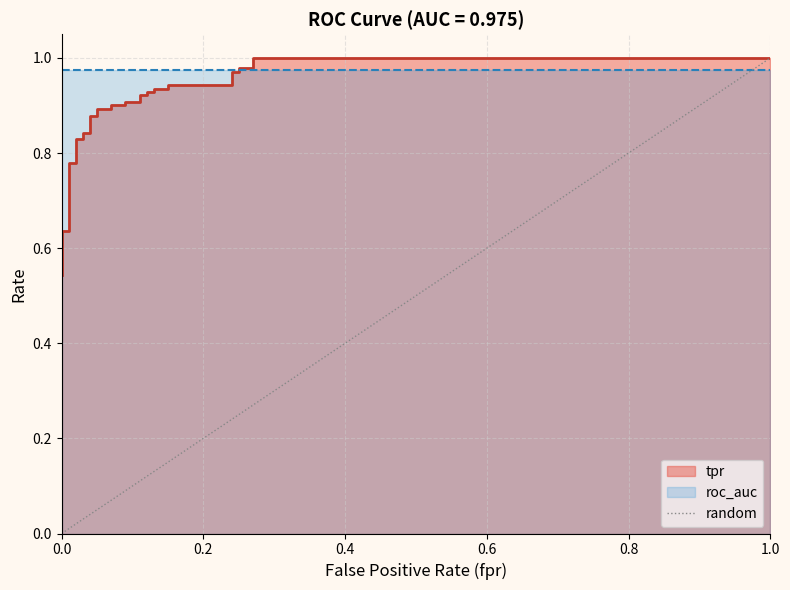

Is it true that the value at 0.0 is 0?

True